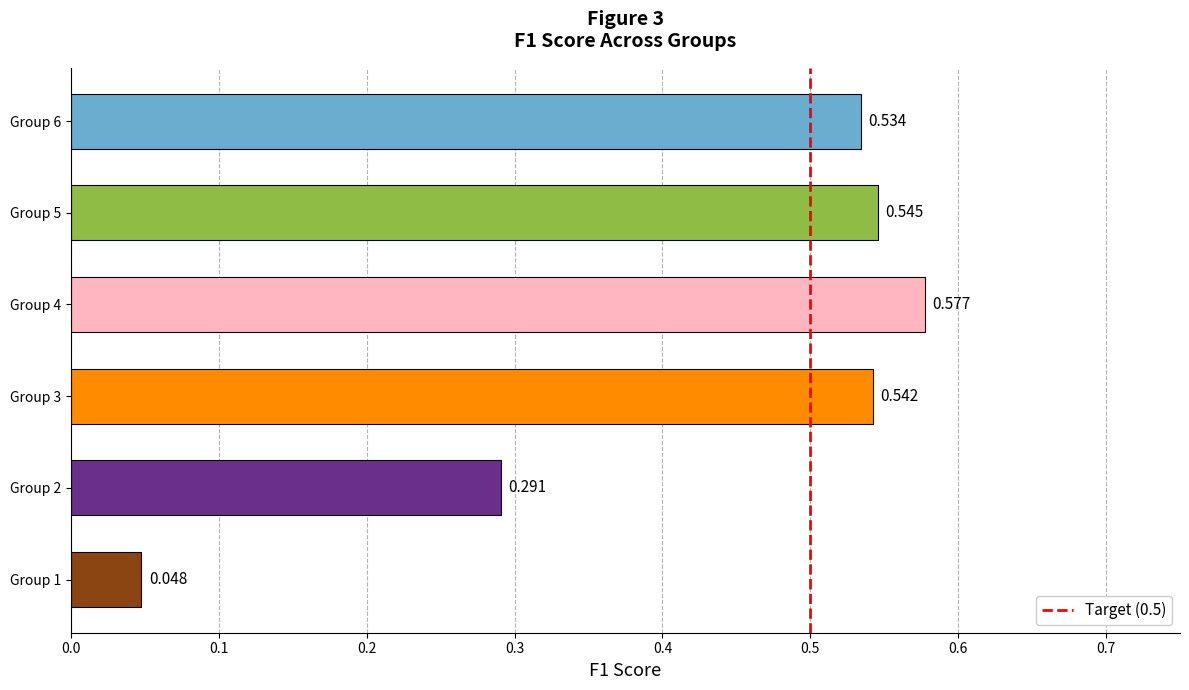

How many bars are there in total?

6